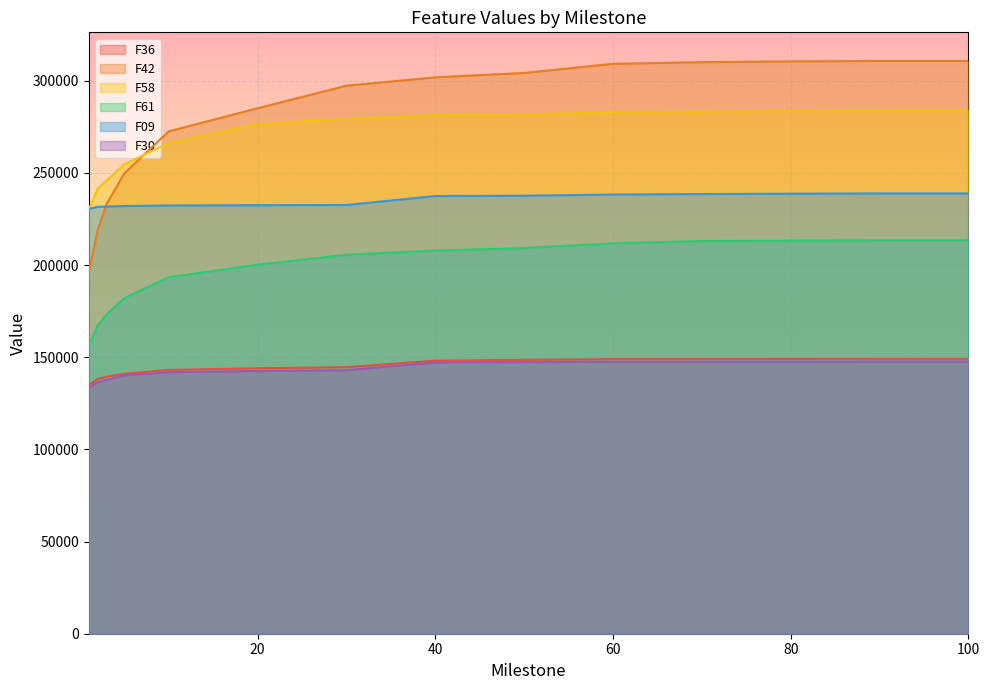

The F09 series shows 73123 at 30. True or false?

False